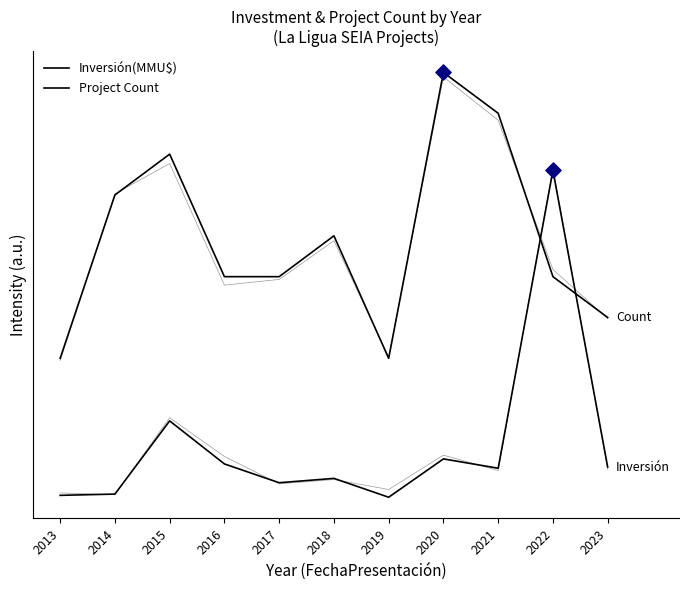

What are all the series names shown in the legend?

Inversión(MMU$), Project Count